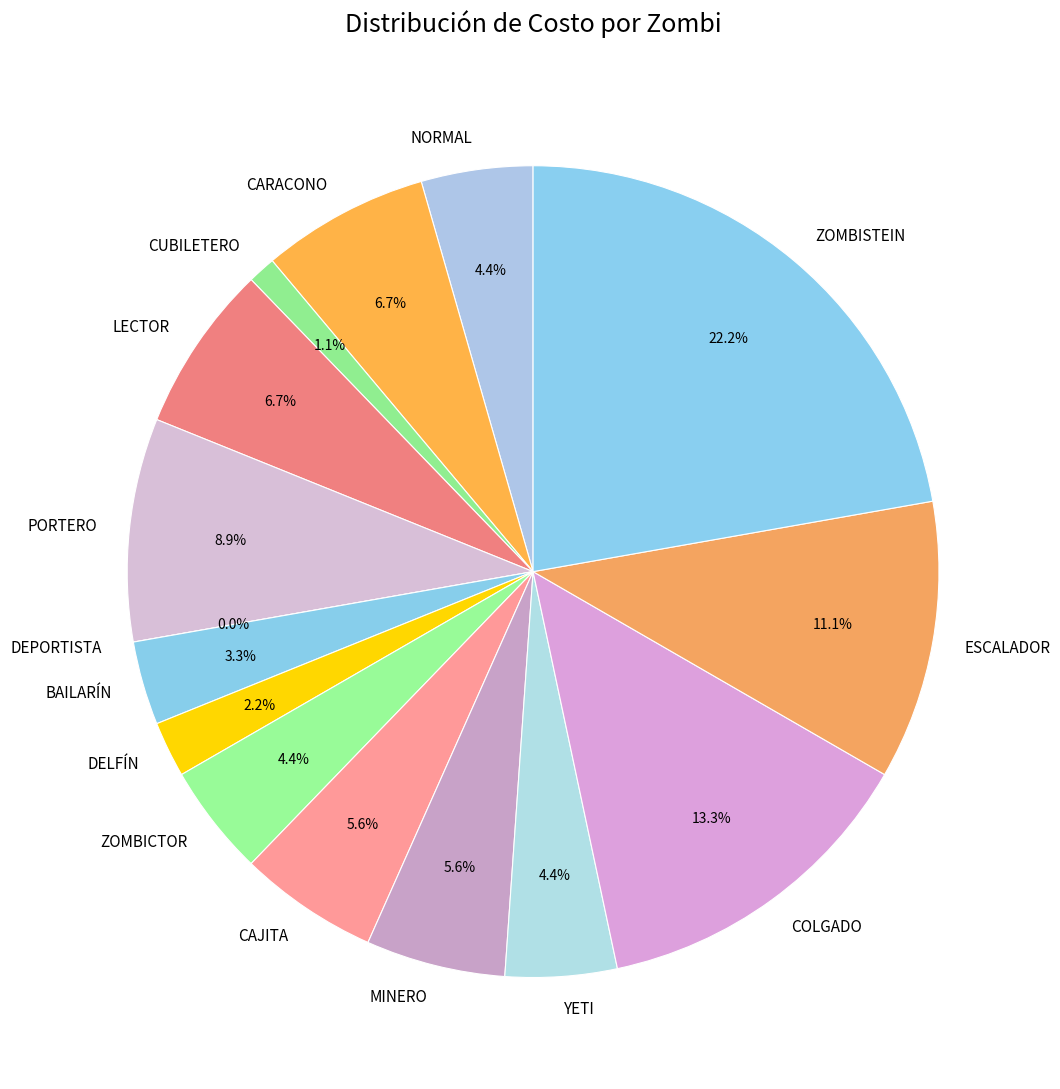

Which slice is the smallest?

DEPORTISTA